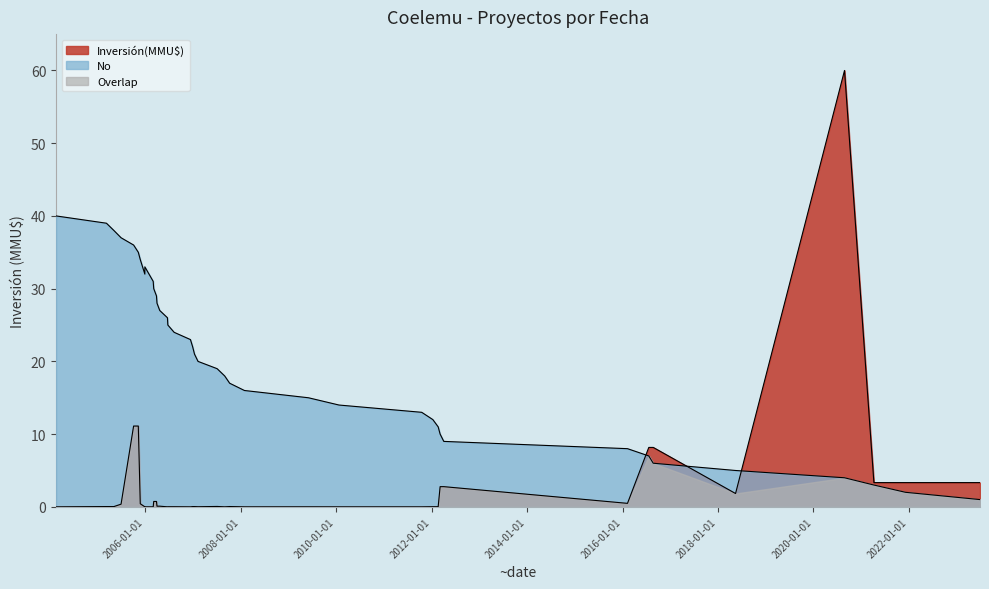

Where is the data nearest to the value 20?

12/01/2007